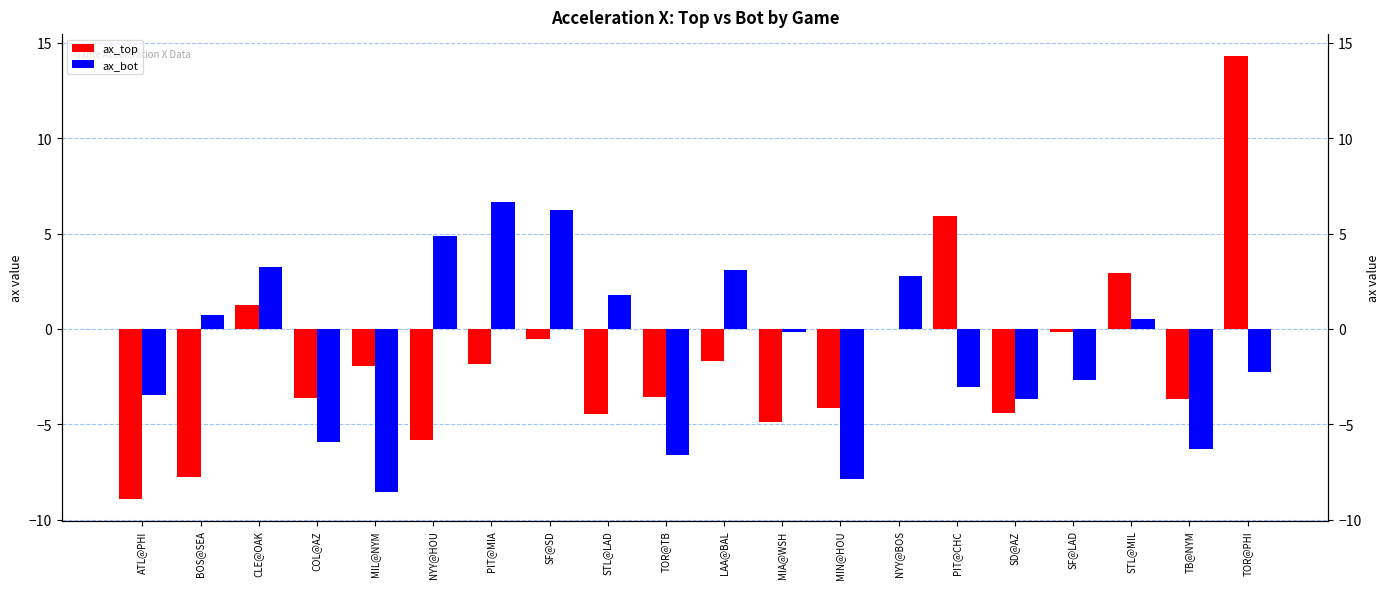

What is the value of the ax_top bar at the 12th from the left?

-4.9